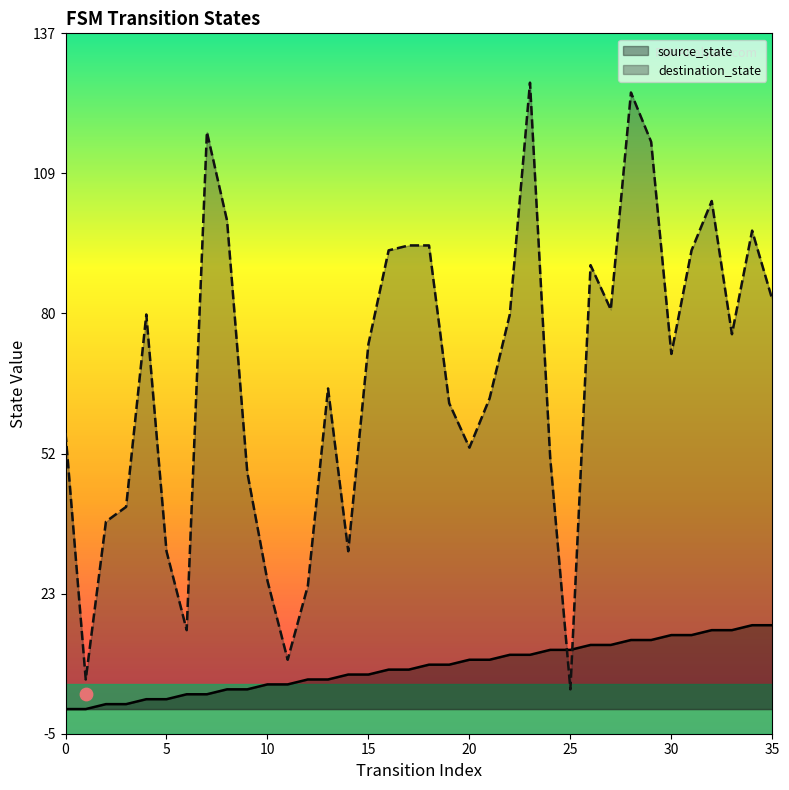

Which series reaches the maximum Y coordinate?

destination_state